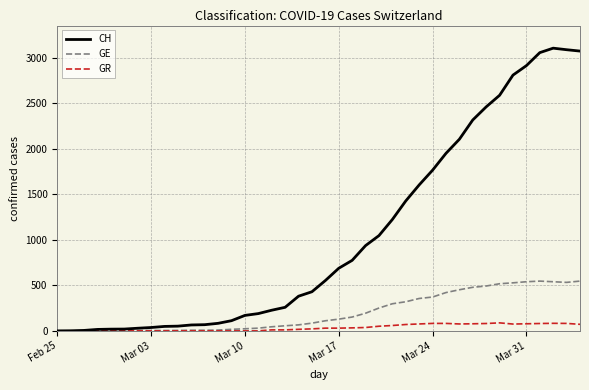

Which series has the largest range (max minus min)?

CH